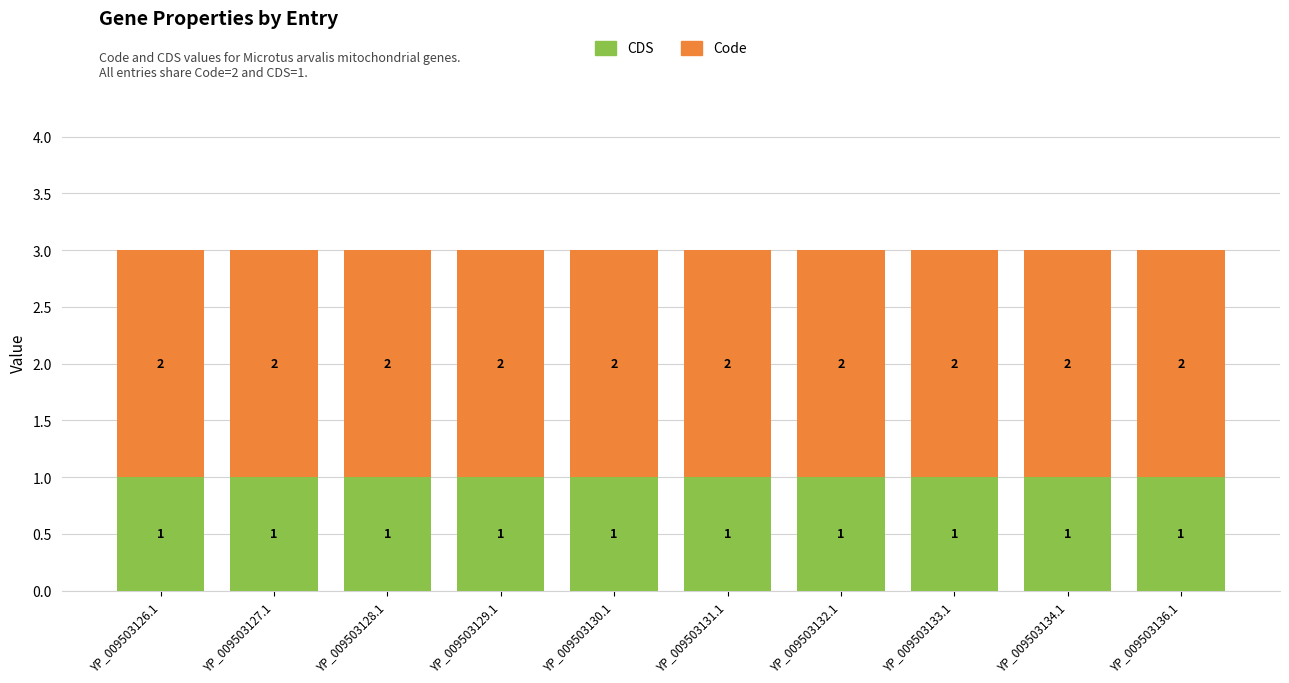

What is the approximate value of CDS at YP_009503131.1?

1